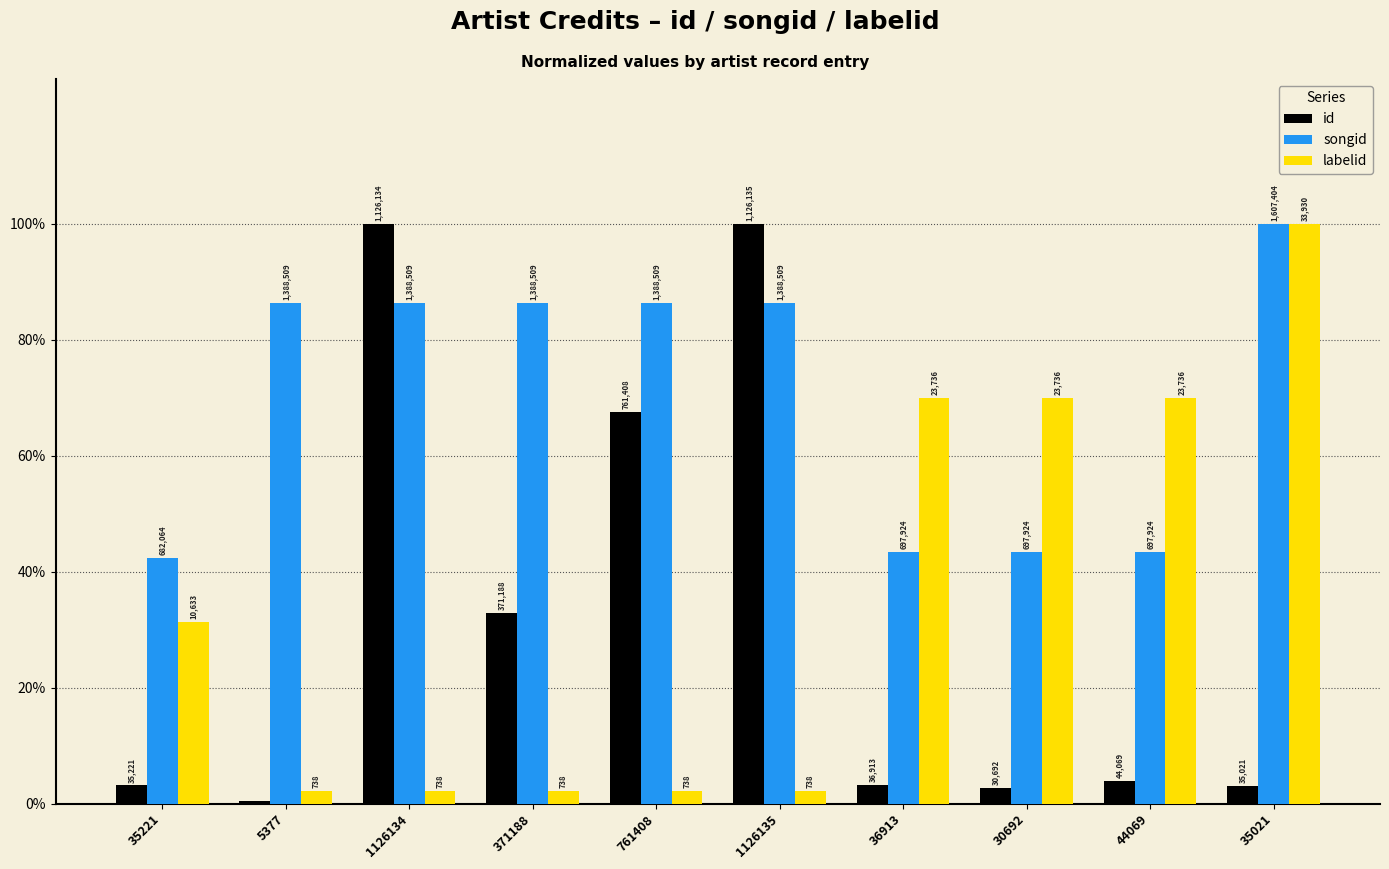

What are all the series names shown in the legend?

id, songid, labelid